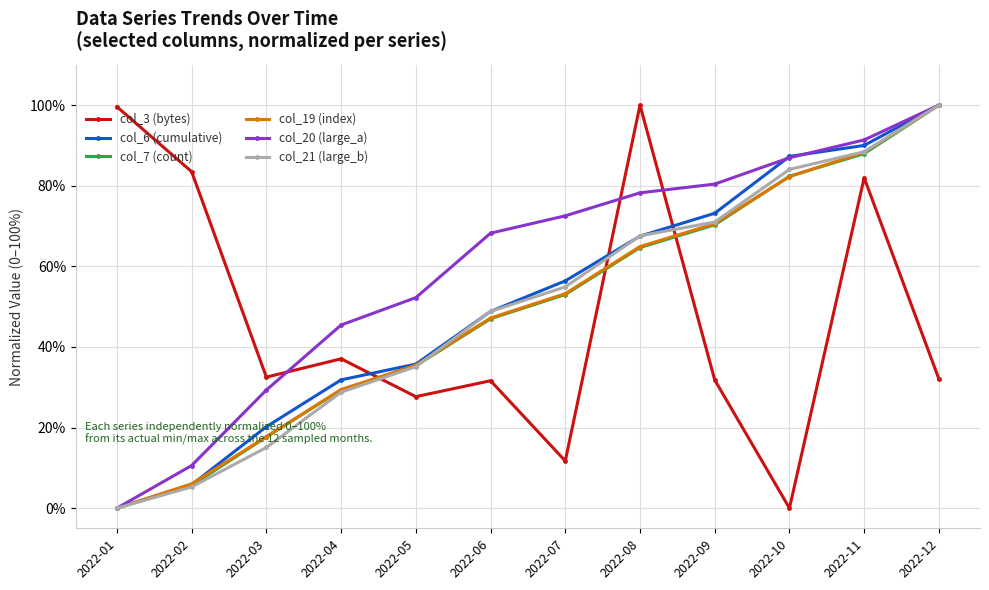

At which label does col_6 (cumulative) reach its peak?

2022-12